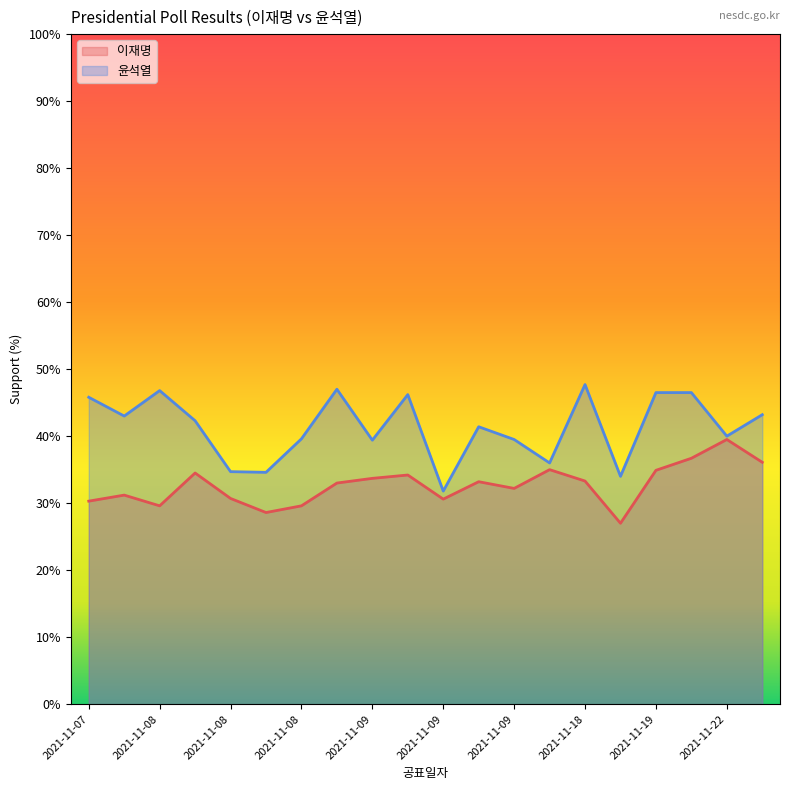

How many interior local valleys does the 이재명 series have?

5